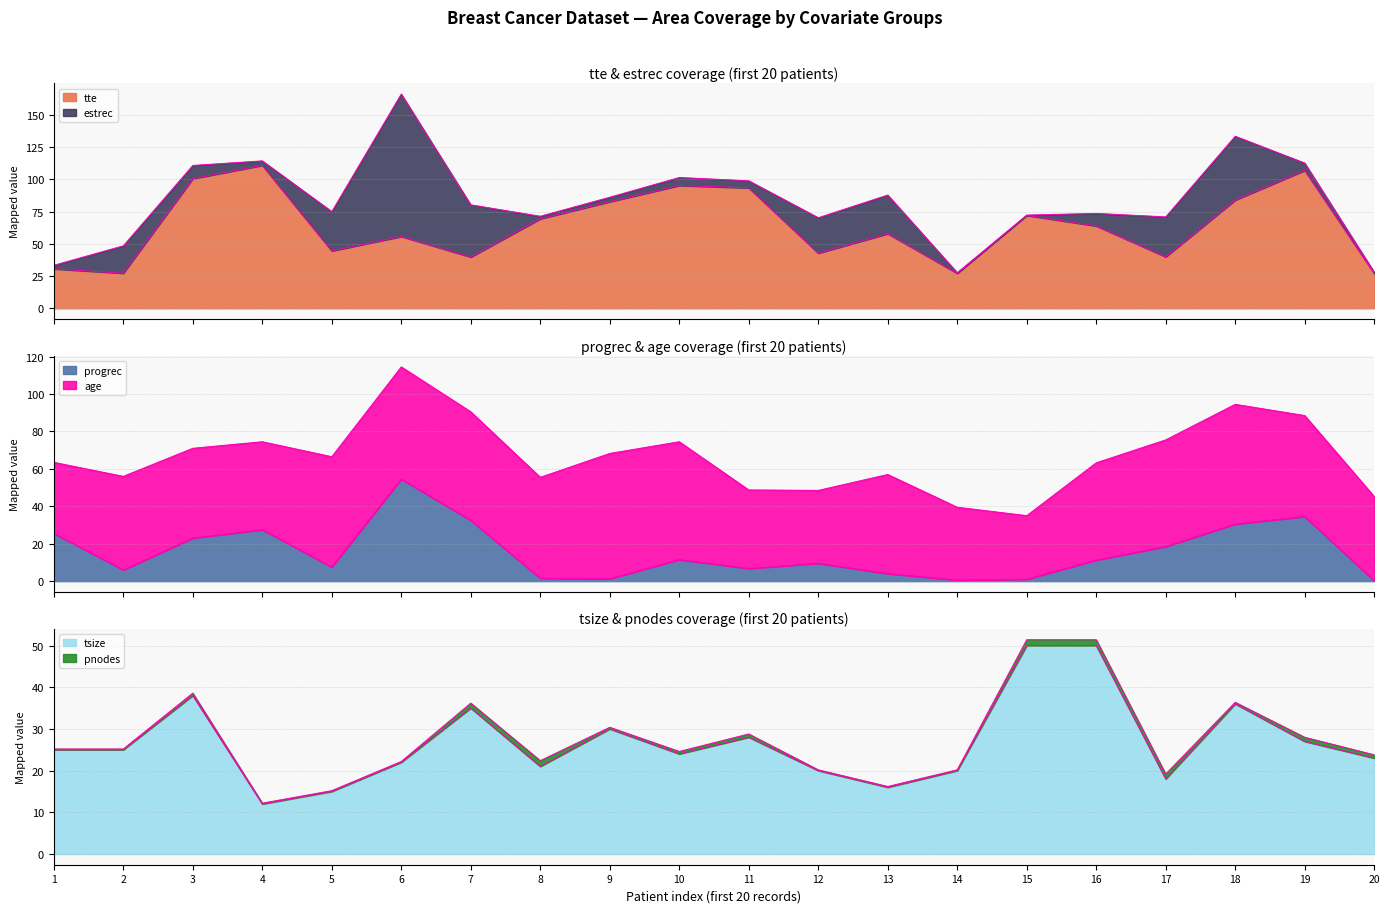

Between 9 and 20, which series saw the biggest shift?

tte